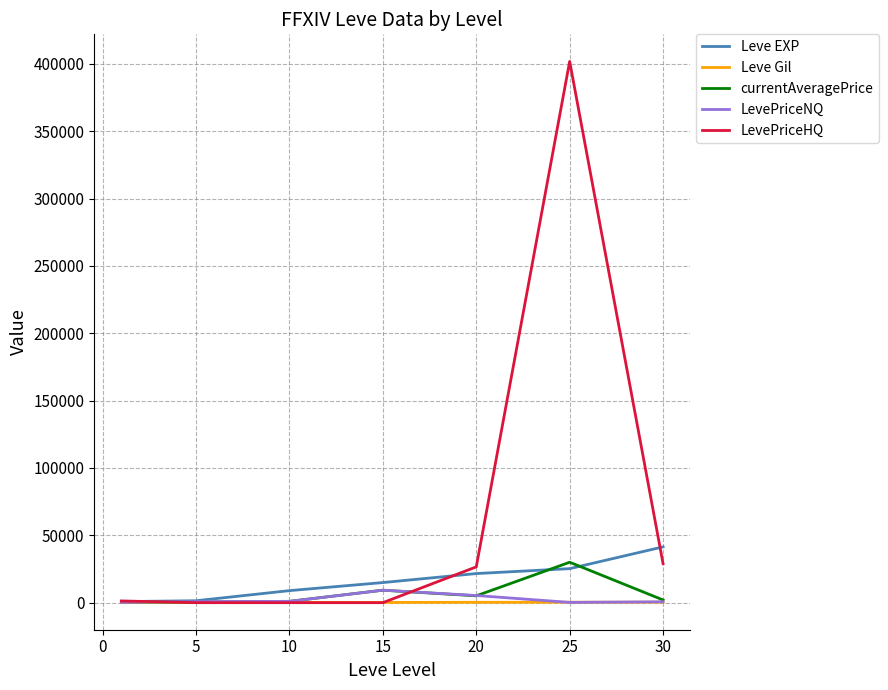

Which series has the largest range (max minus min)?

LevePriceHQ